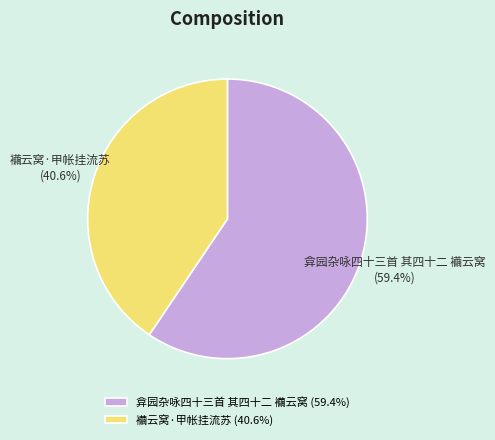

Approximately how many times larger is the value at 弇园杂咏四十三首 其四十二 襺云窝 compared to 襺云窝·甲帐挂流苏?

1.5